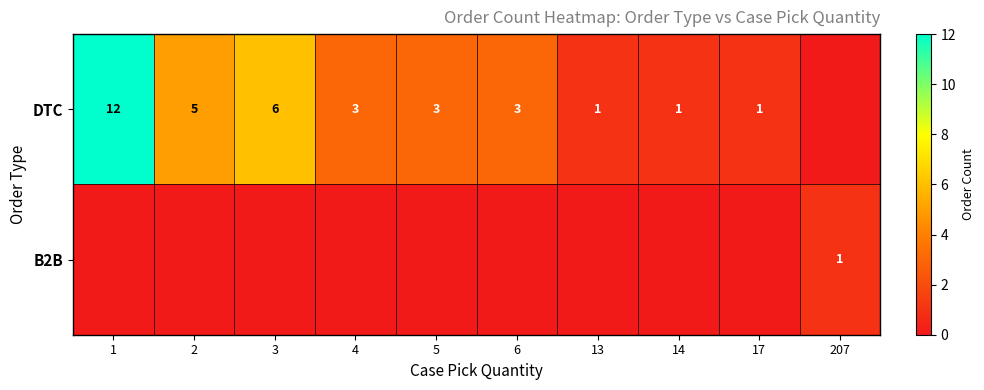

True or false: DTC has a value of 5 at 2.

True